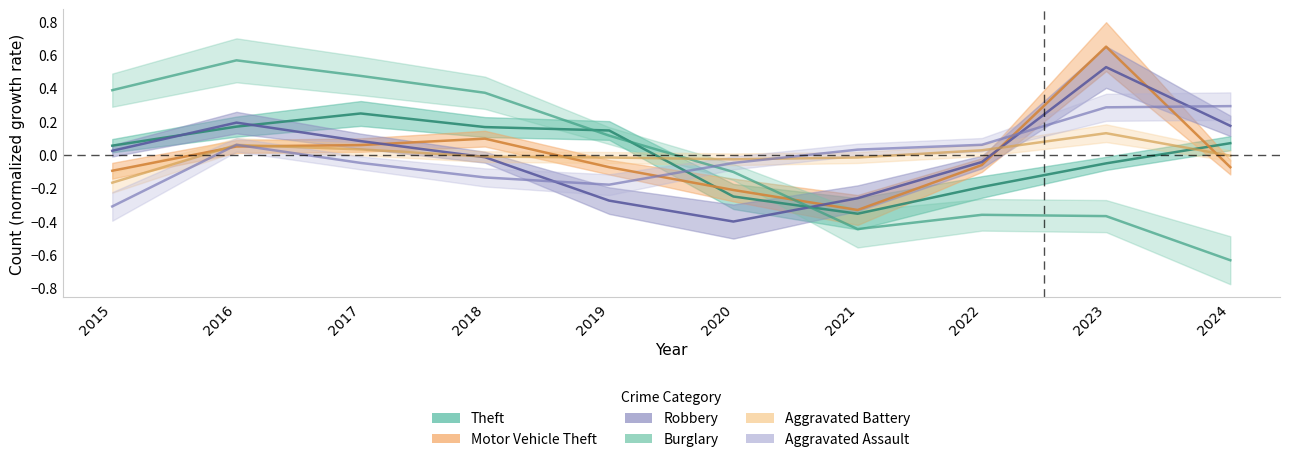

Which series ends up on top after the final intersection of Aggravated Assault and Robbery?

Aggravated Assault